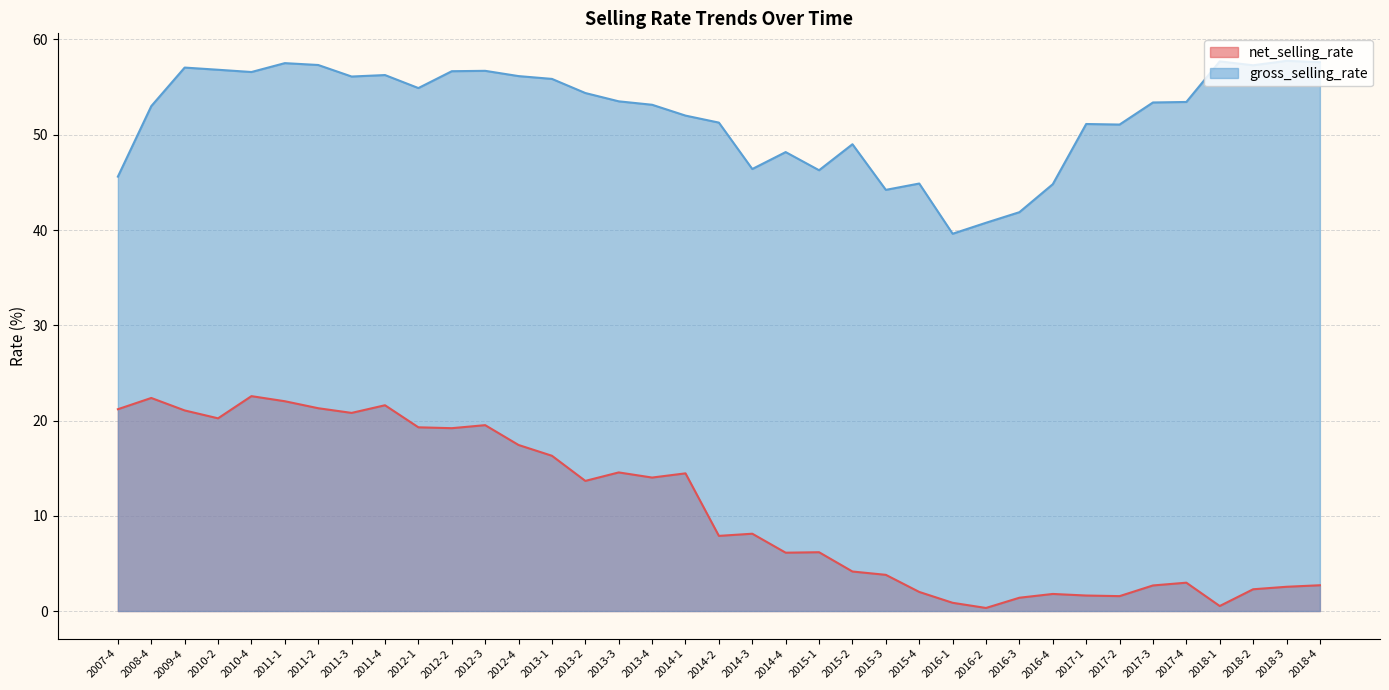

The value of gross_selling_rate at 2013-4 is 83.5. True or false?

False